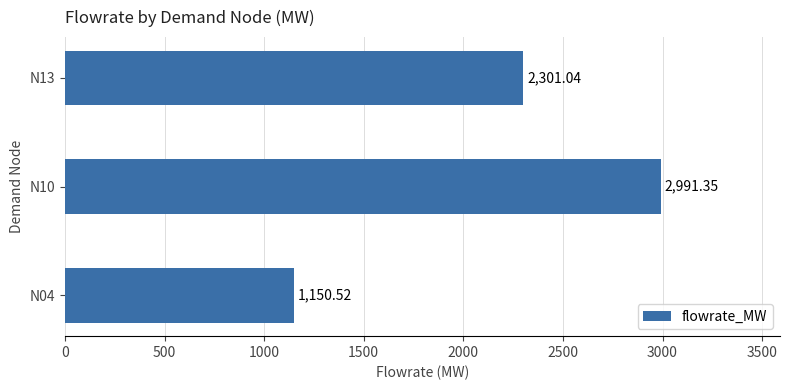

What is the average value?

2147.6